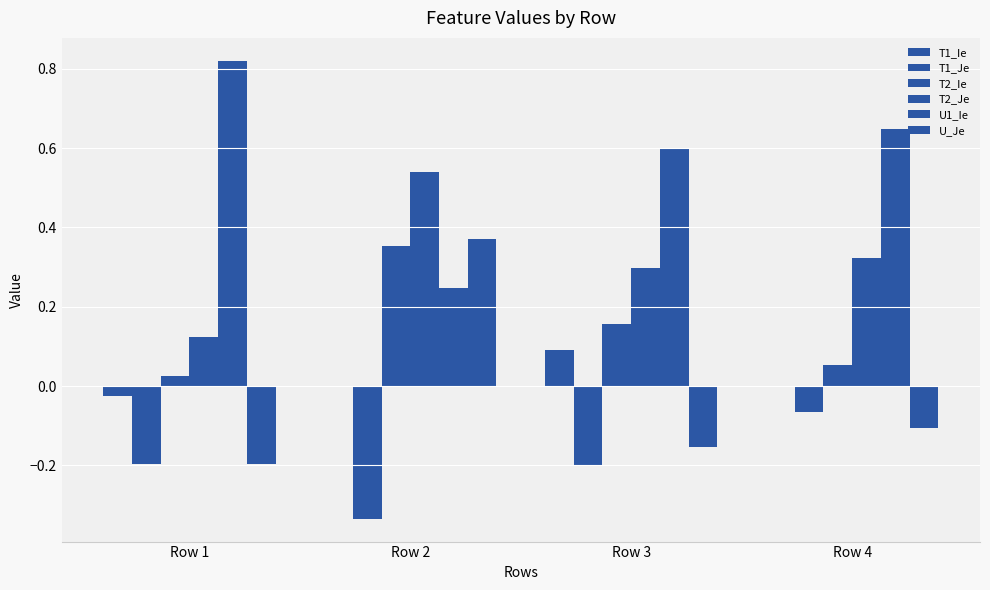

Reading right to left, extract all data points from this chart.

T1_Ie: Row 4=-0.0	Row 3=0.1	Row 2=-0.0	Row 1=-0.0
T1_Je: Row 4=-0.1	Row 3=-0.2	Row 2=-0.3	Row 1=-0.2
T2_Ie: Row 4=0.1	Row 3=0.2	Row 2=0.4	Row 1=0.0
T2_Je: Row 4=0.3	Row 3=0.3	Row 2=0.5	Row 1=0.1
U1_Ie: Row 4=0.6	Row 3=0.6	Row 2=0.2	Row 1=0.8
U_Je: Row 4=-0.1	Row 3=-0.2	Row 2=0.4	Row 1=-0.2